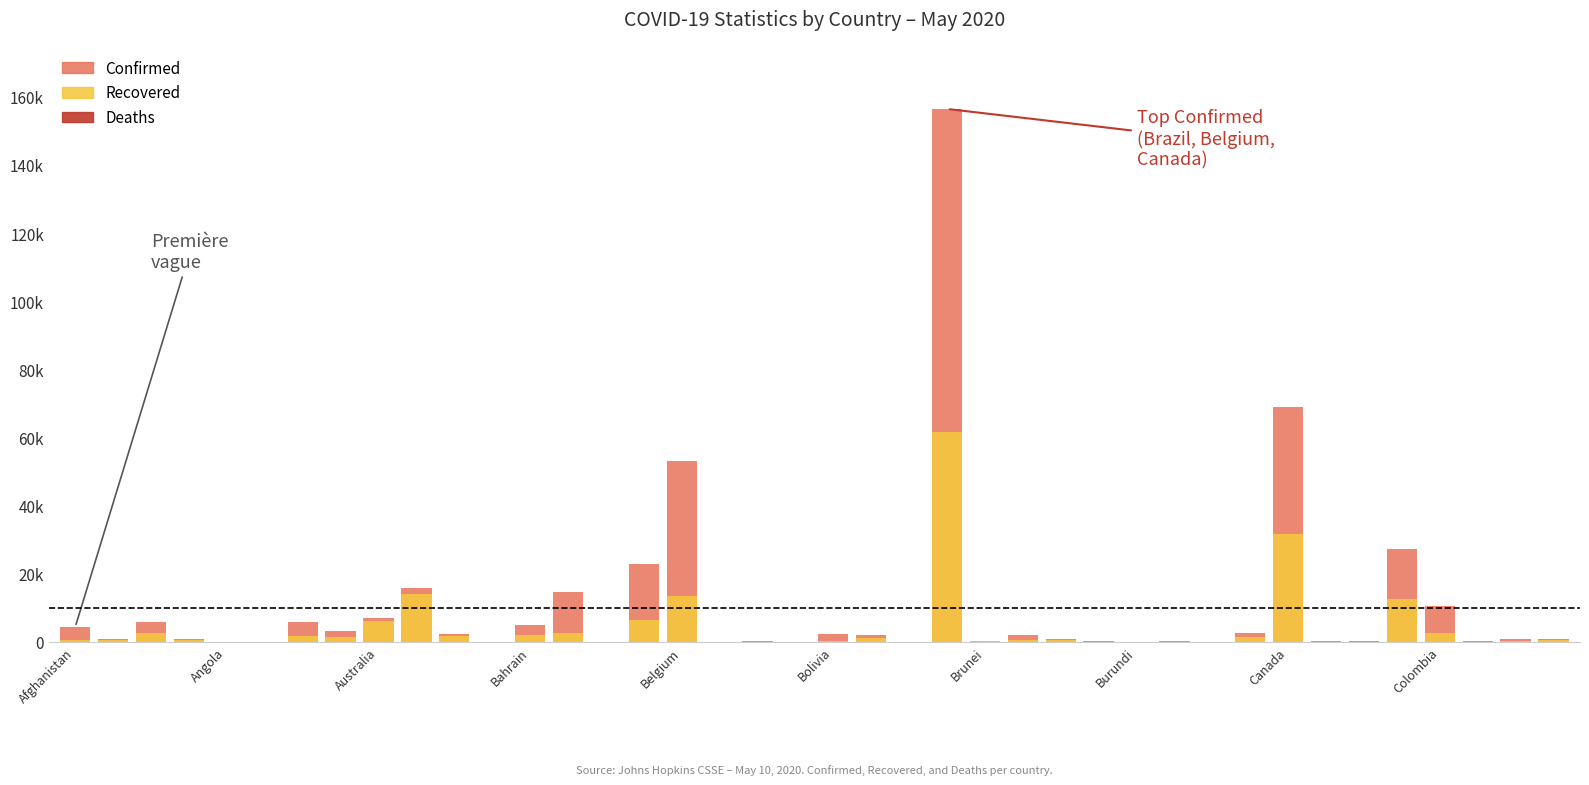

Does the chart contain any negative values?

No